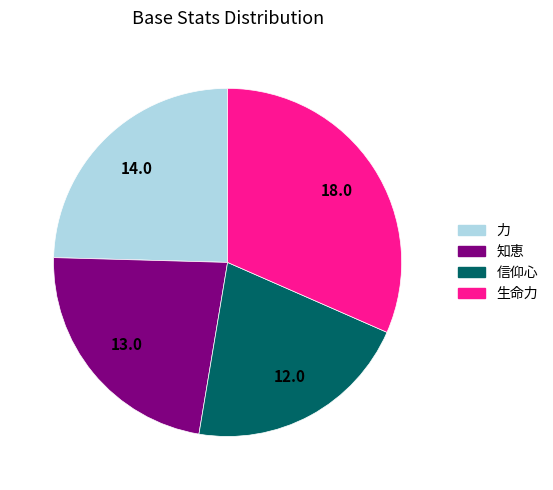

Count the number of slices in the pie.

4